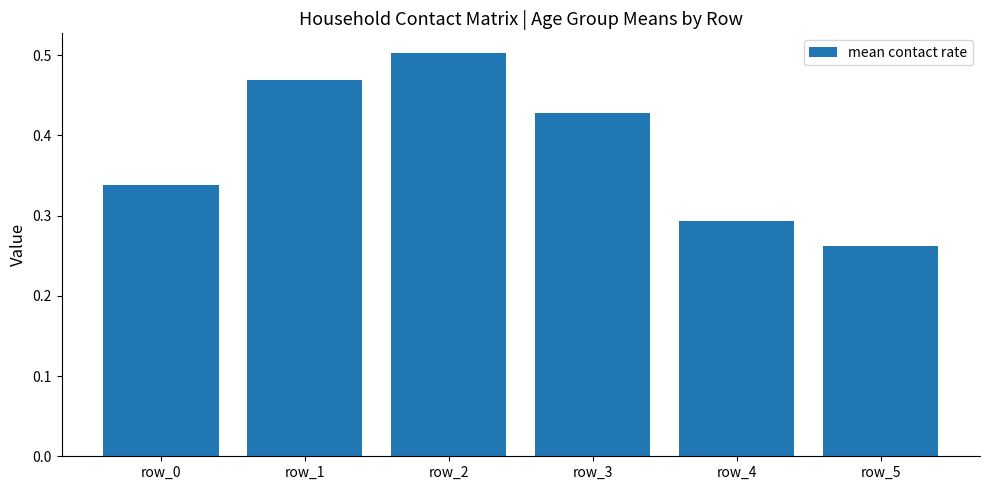

Which label corresponds to the largest value in the chart?

row_2